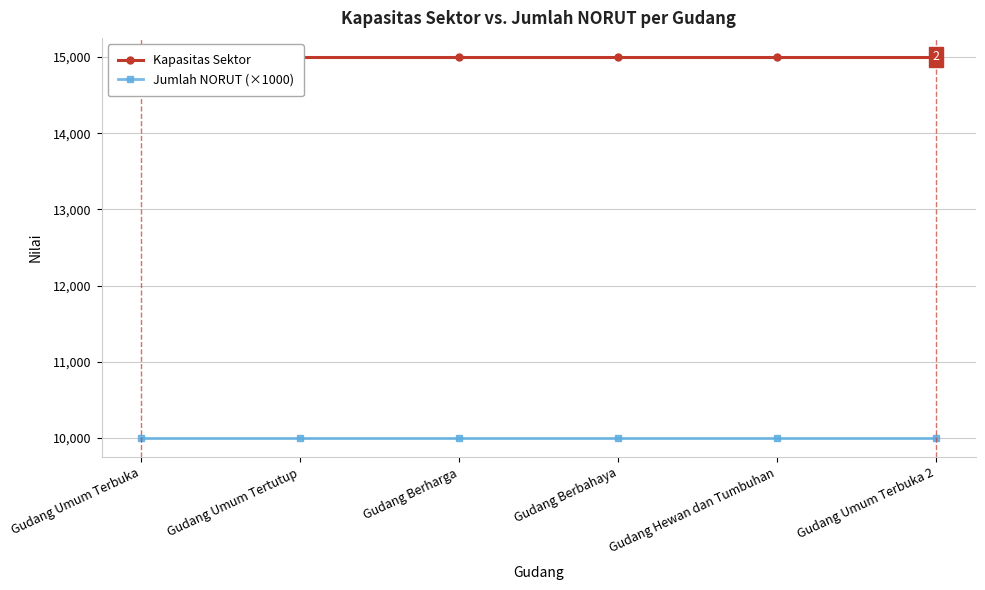

Which series has the widest spread of values?

Kapasitas Sektor